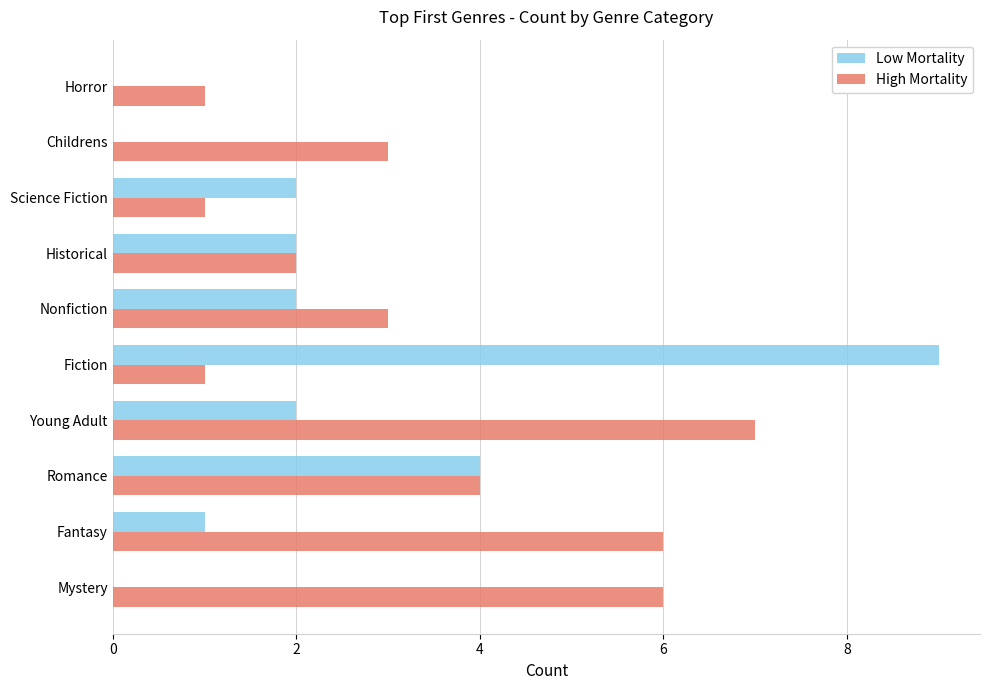

True or false: High Mortality has a value of 2 at Horror.

False